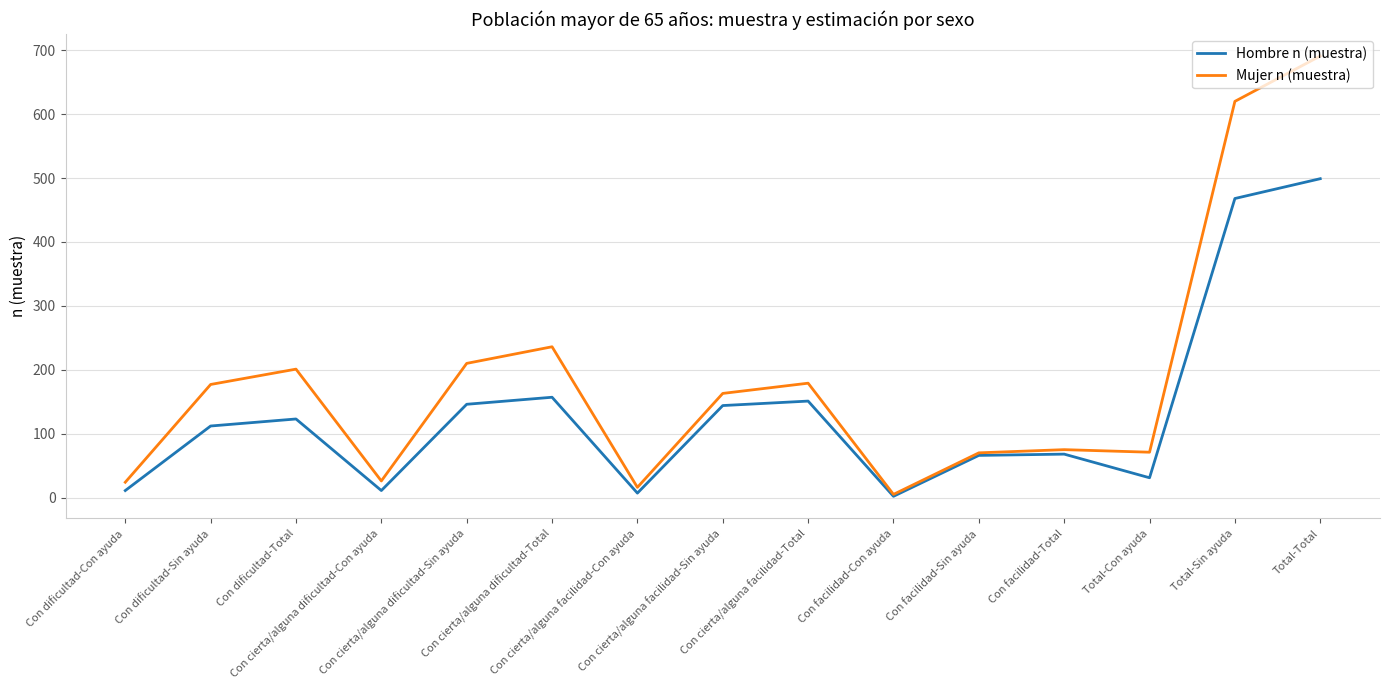

Rank the series by their maximum value, from lowest to highest.

Hombre n (muestra), Mujer n (muestra)